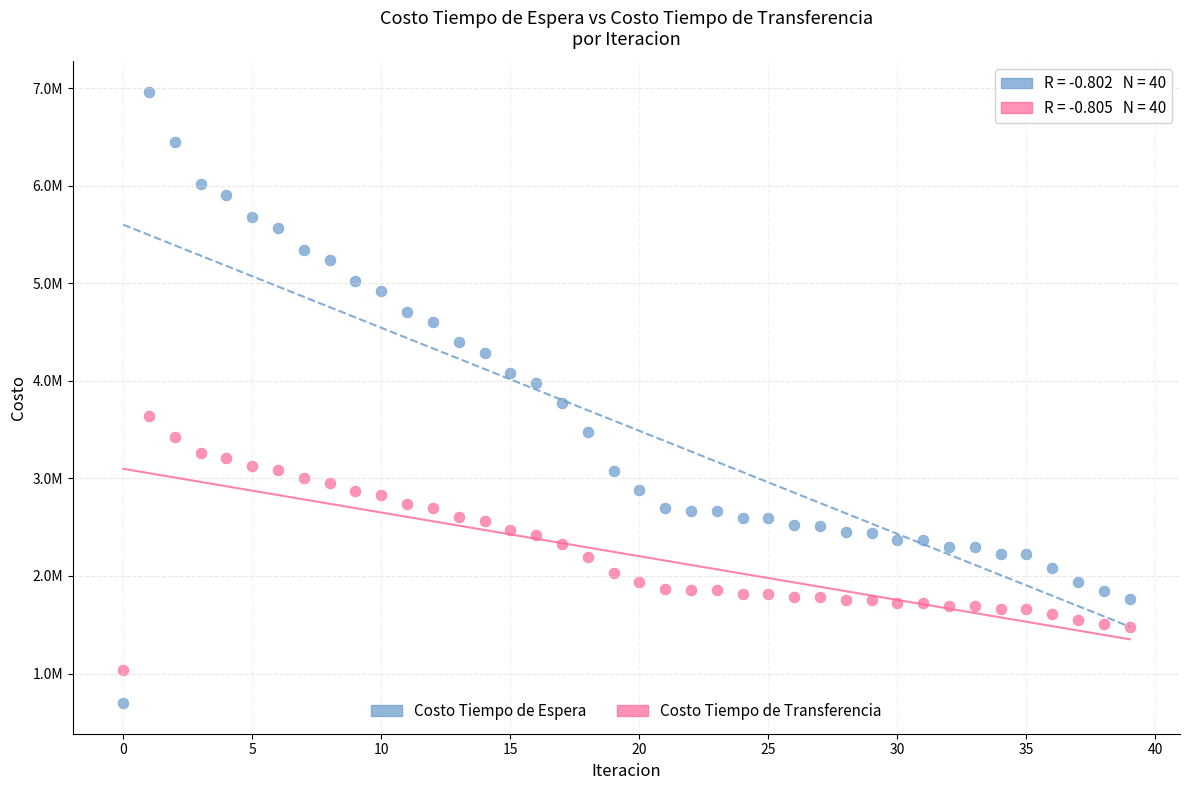

What are all the series names shown in the legend?

Costo Tiempo de Espera, Costo Tiempo de Transferencia